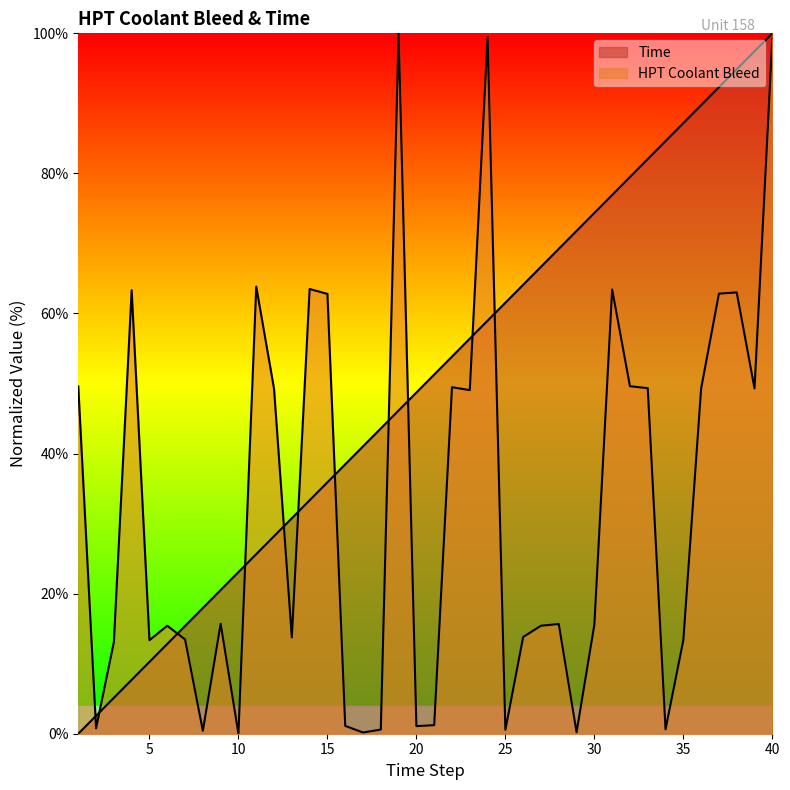

Which has a higher value, 27 or 31?

31